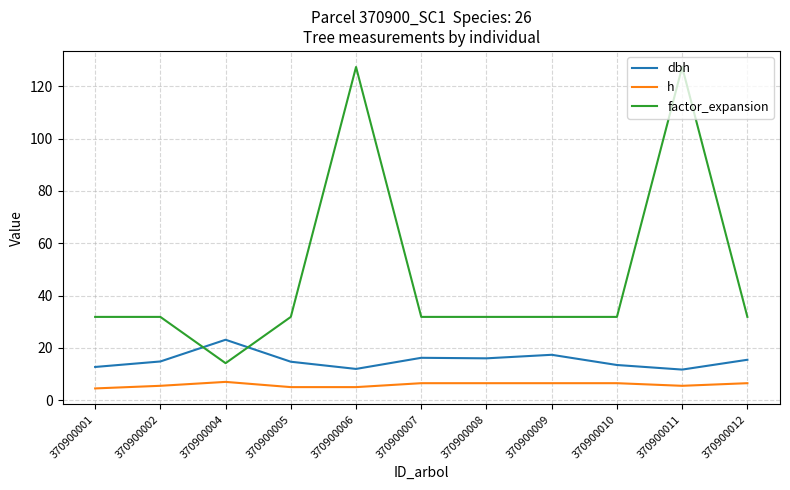

True or false: factor_expansion has a value of 31.8 at 370900002.

True